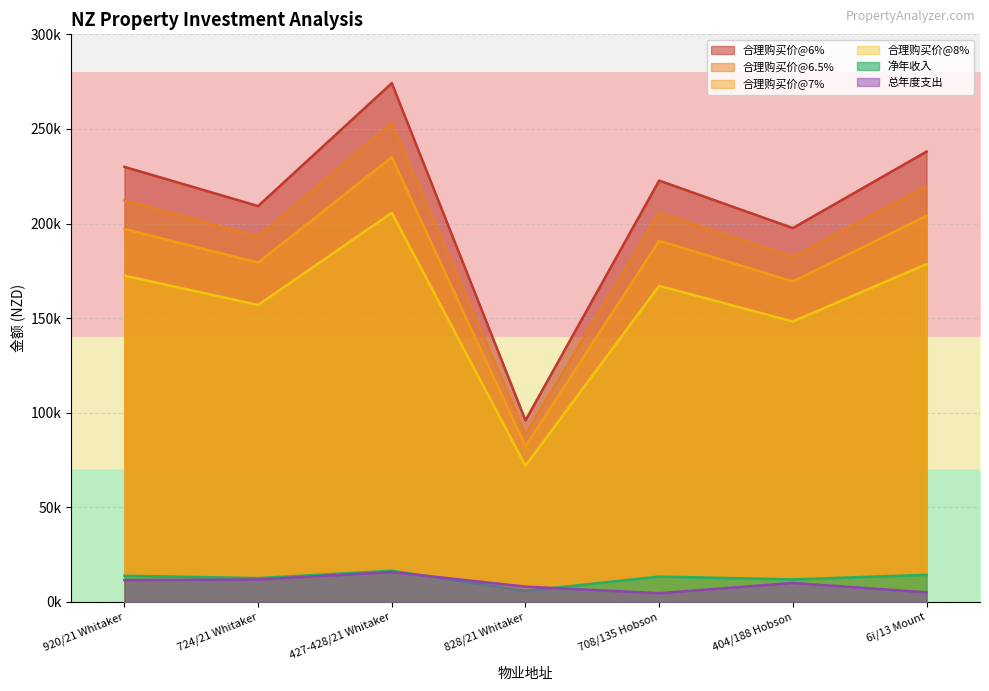

Between 828/21 Whitaker and 6i/13 Mount, which series saw the biggest shift?

合理购买价@6%